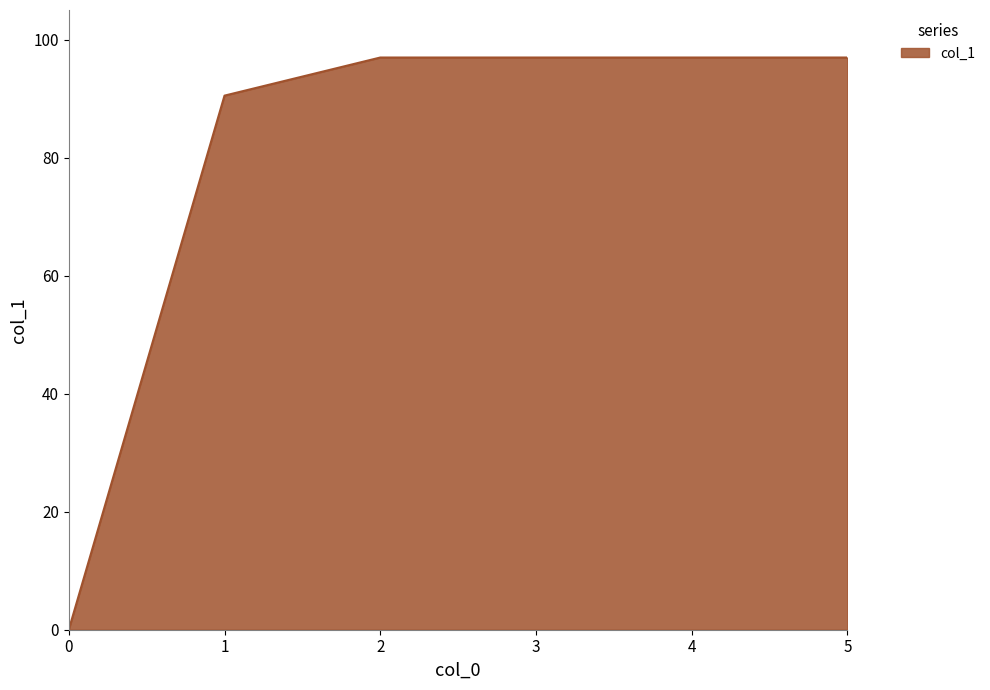

True or false: there are more than 2 points higher than both neighbors.

False